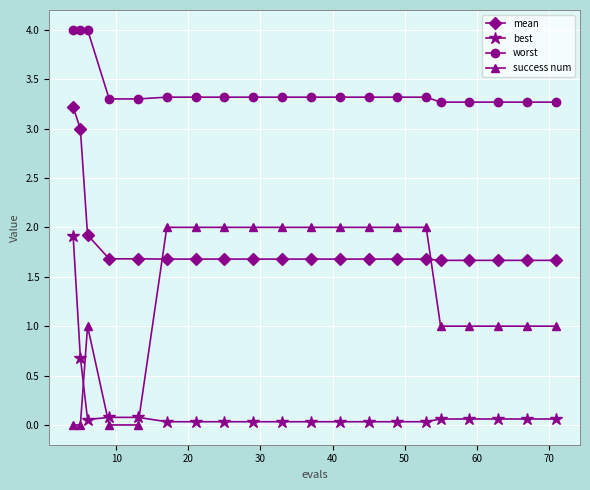

List the series in order of their overall mean, highest first.

worst, mean, success num, best